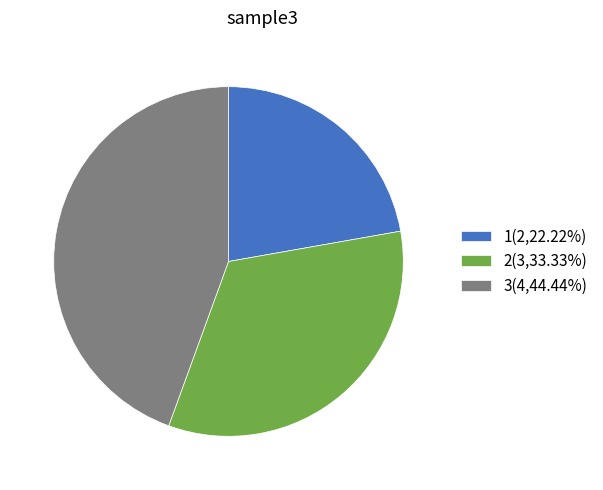

Is 3 the majority of the pie?

No